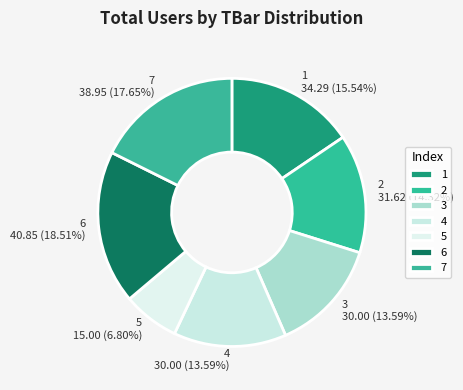

Does 1 account for over 50% of the chart?

No